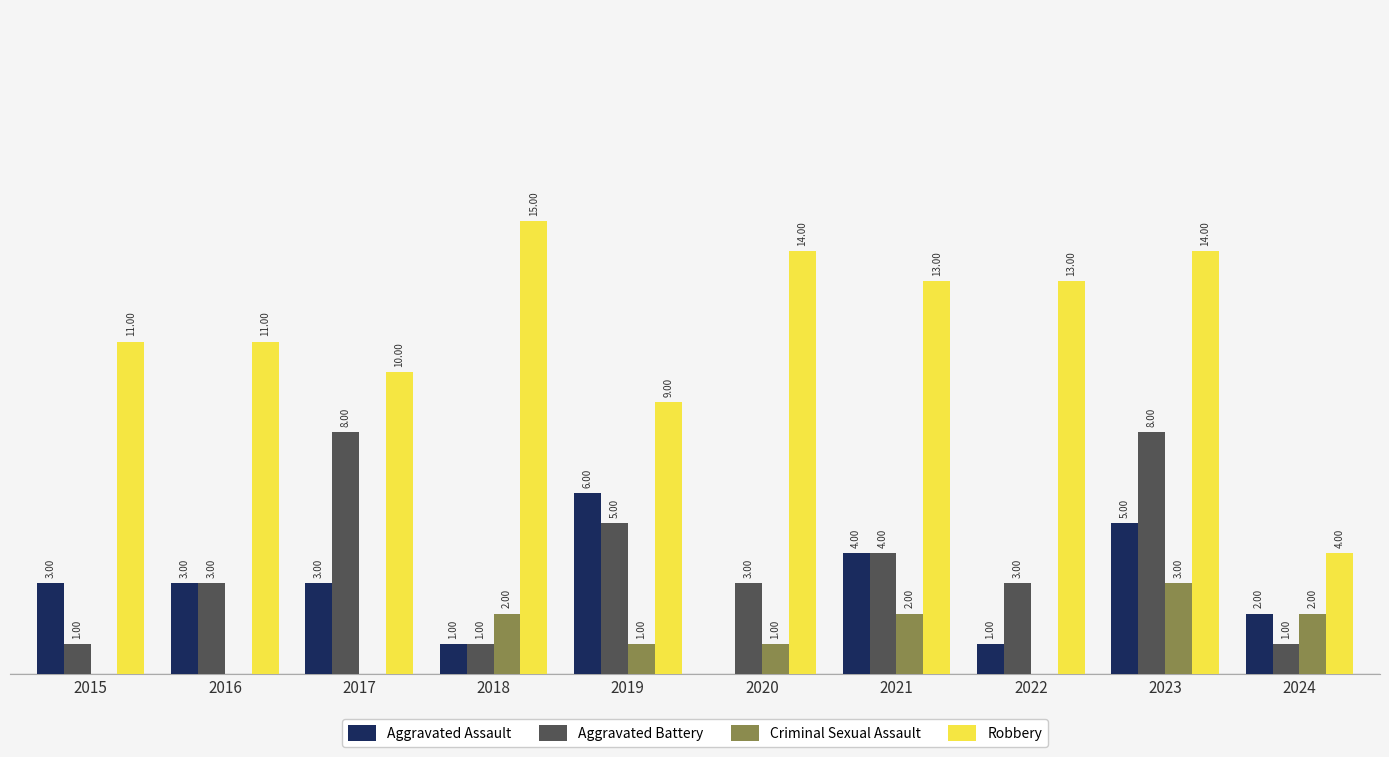

Which series changed the most between 2016 and 2023?

Aggravated Battery